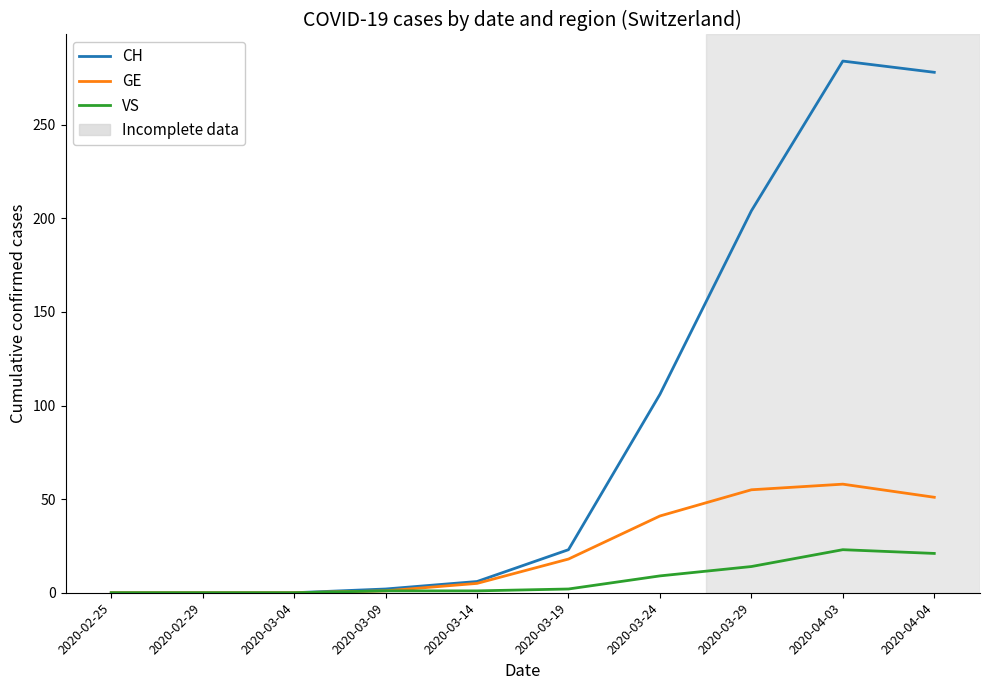

Which category has the highest value in the CH series?

2020-04-03